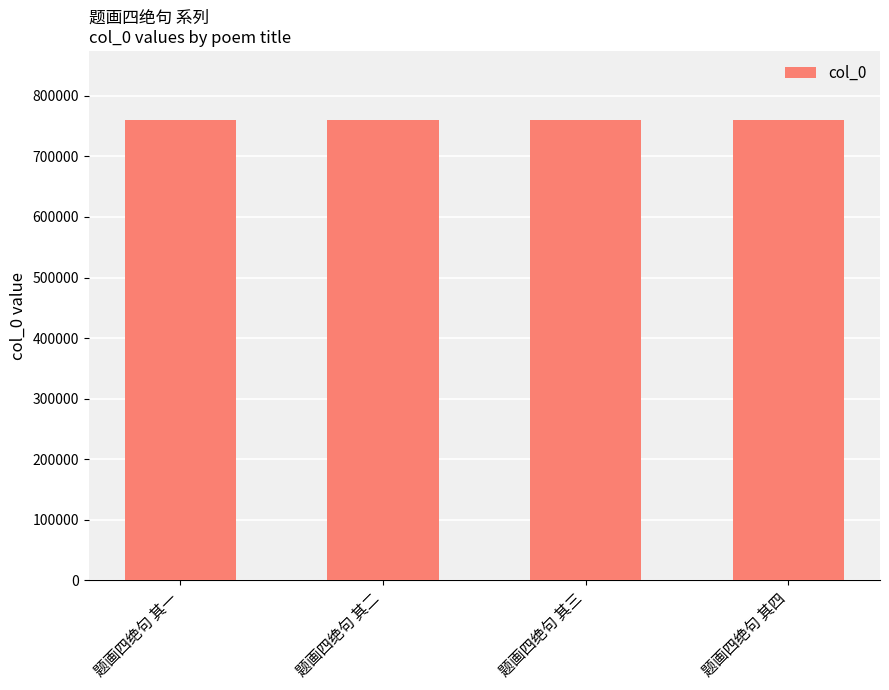

What is the label of the 4th bar from the right?

题画四绝句 其一